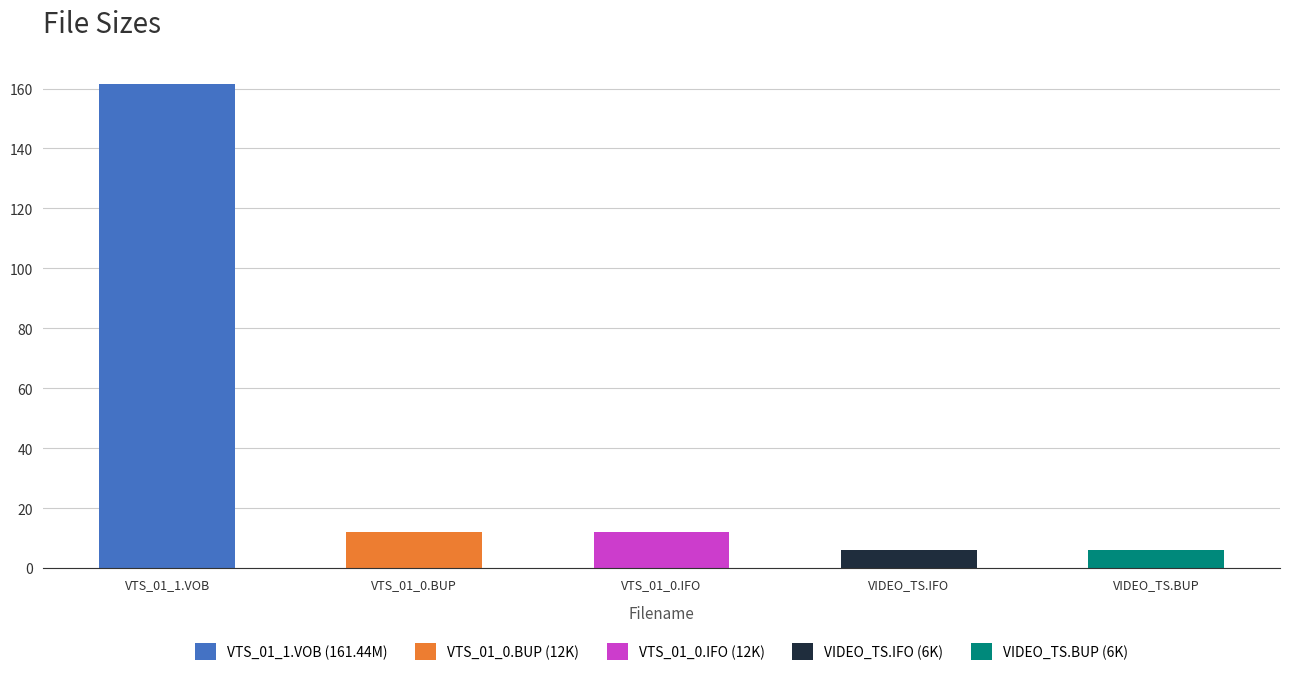

Reading left to right, transcribe all the data shown in this chart.

161.4	12.0	12.0	6.0	6.0